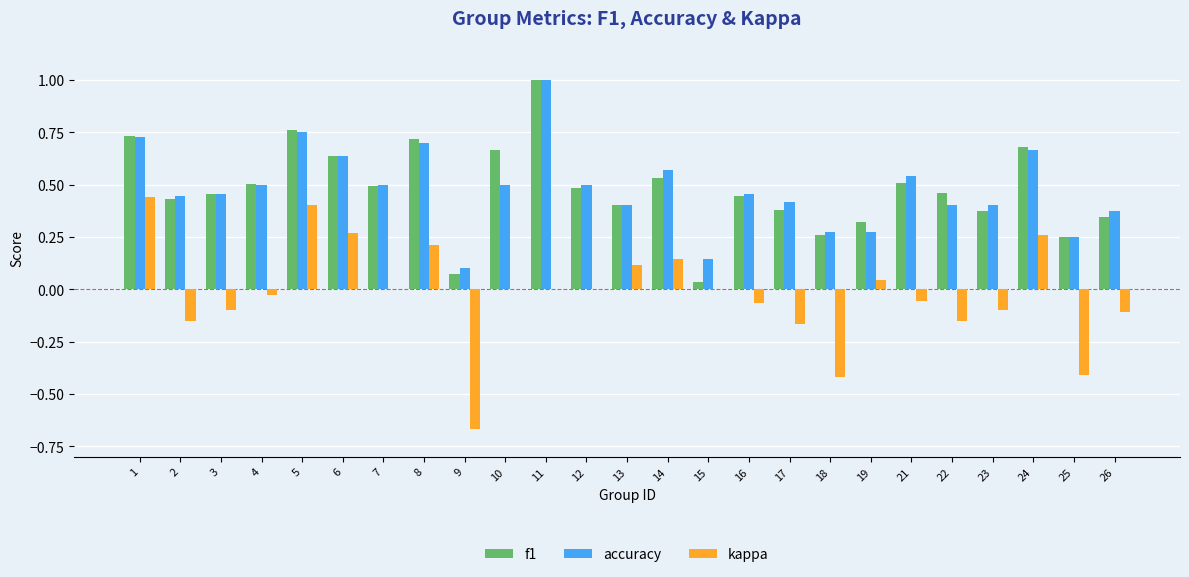

The f1 series shows 0.7 at 8. True or false?

True